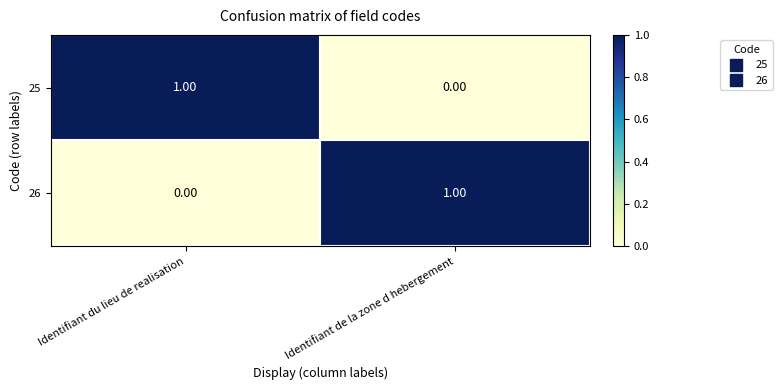

Where is 25 nearest to the value 0?

Identifiant de la zone d hebergement